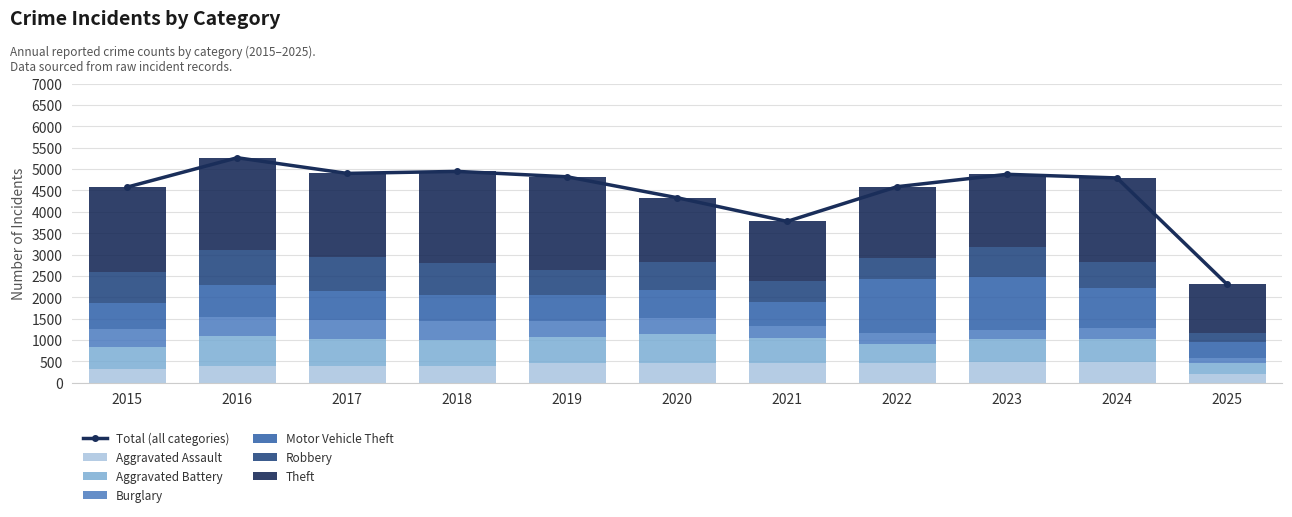

What is the average value of the Aggravated Assault series?

412